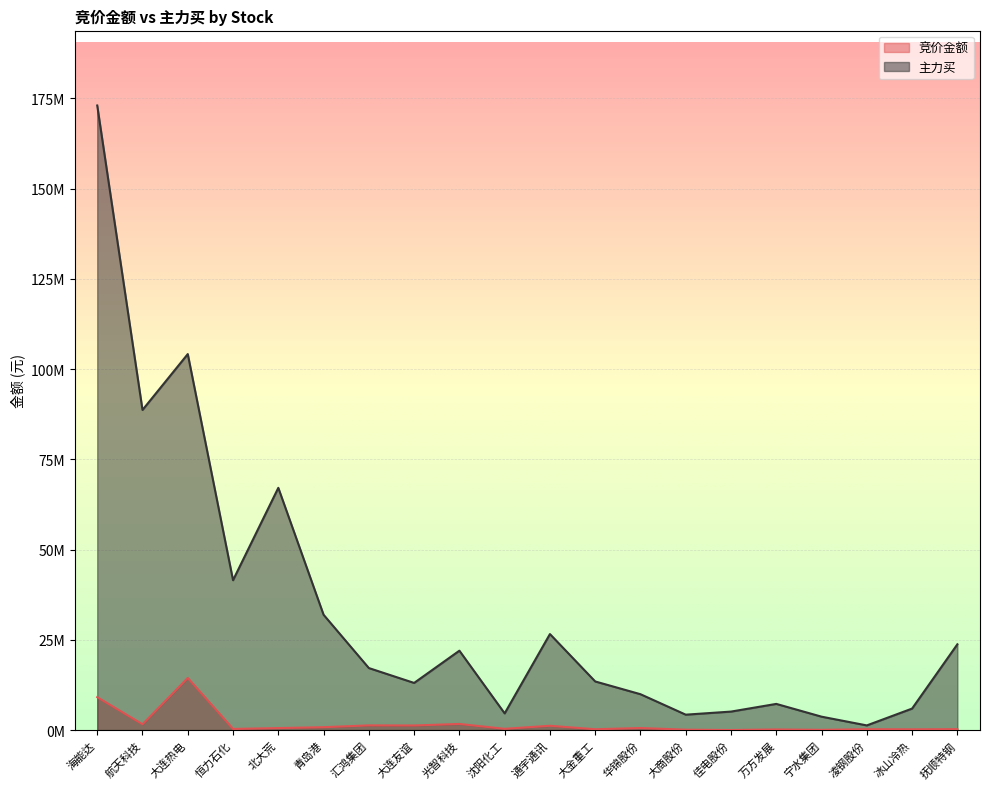

Is it true that 主力买 equals 5132560 at 佳电股份?

True